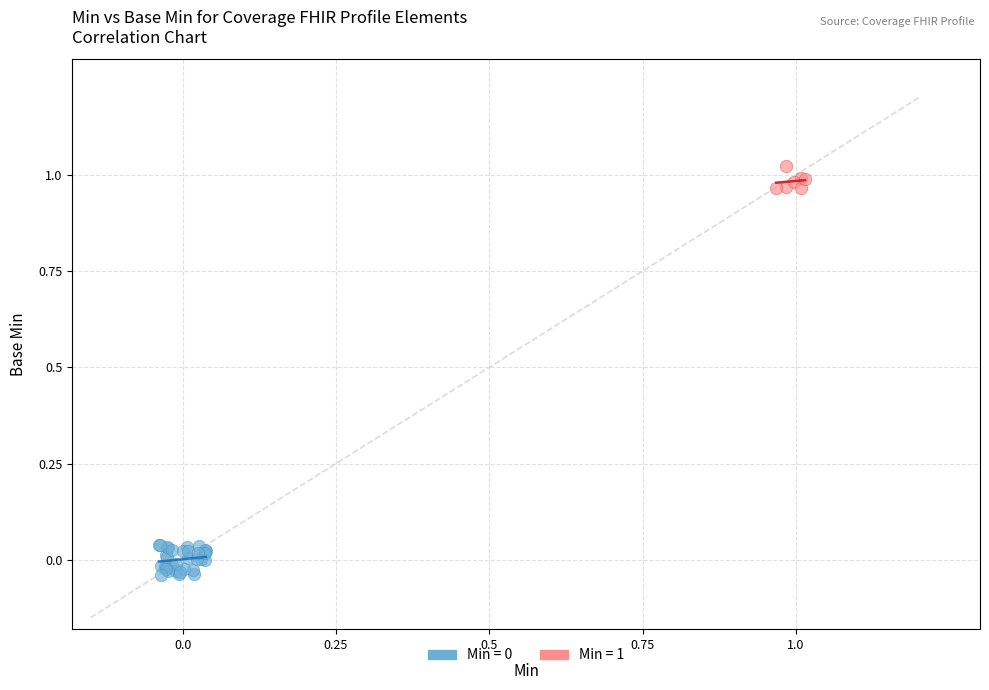

Which series reaches the maximum Y coordinate?

Min = 1